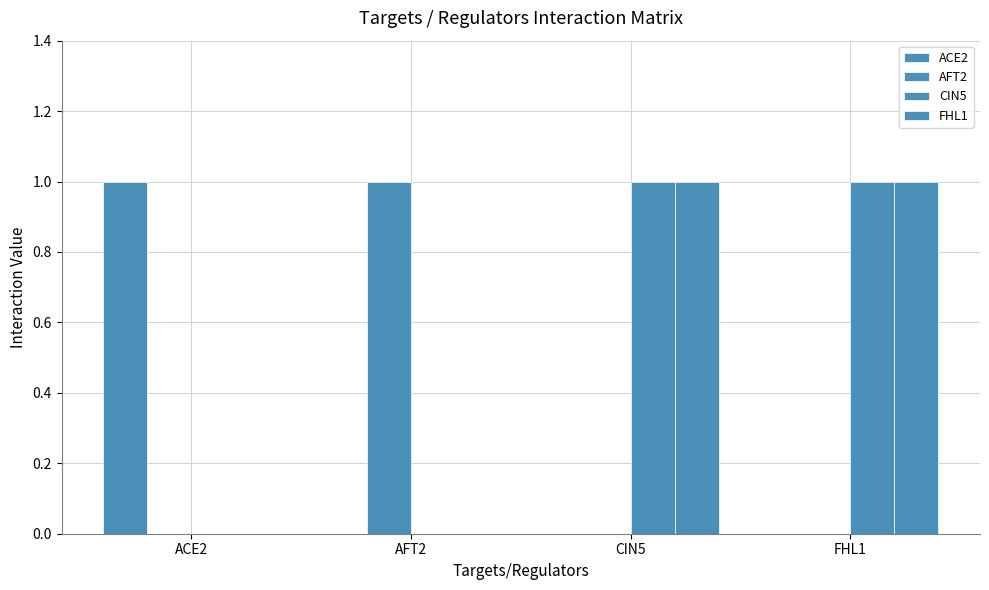

How many categories are shown in the chart?

4